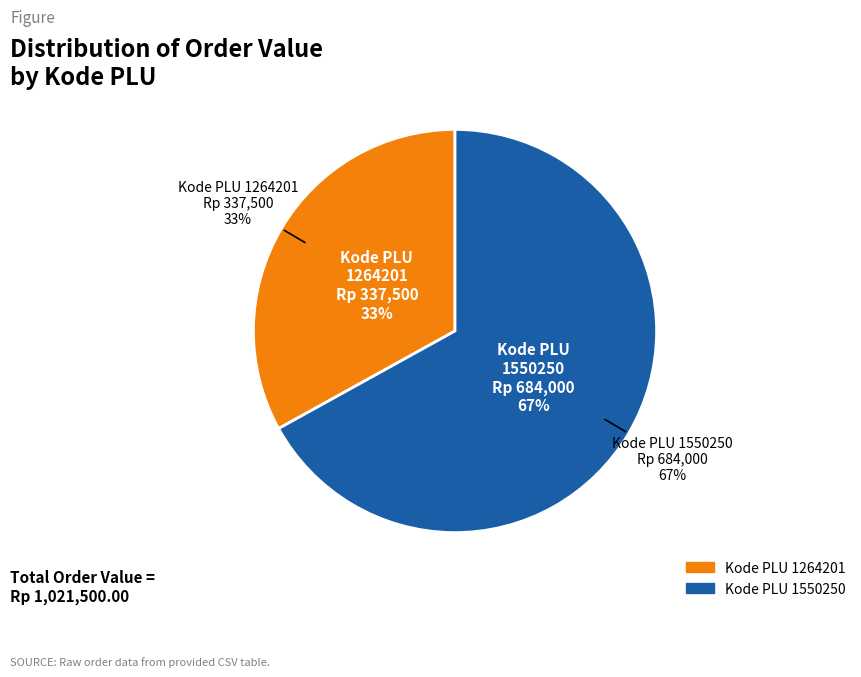

What is the change in value from 1264201 to 1550250?

+346500